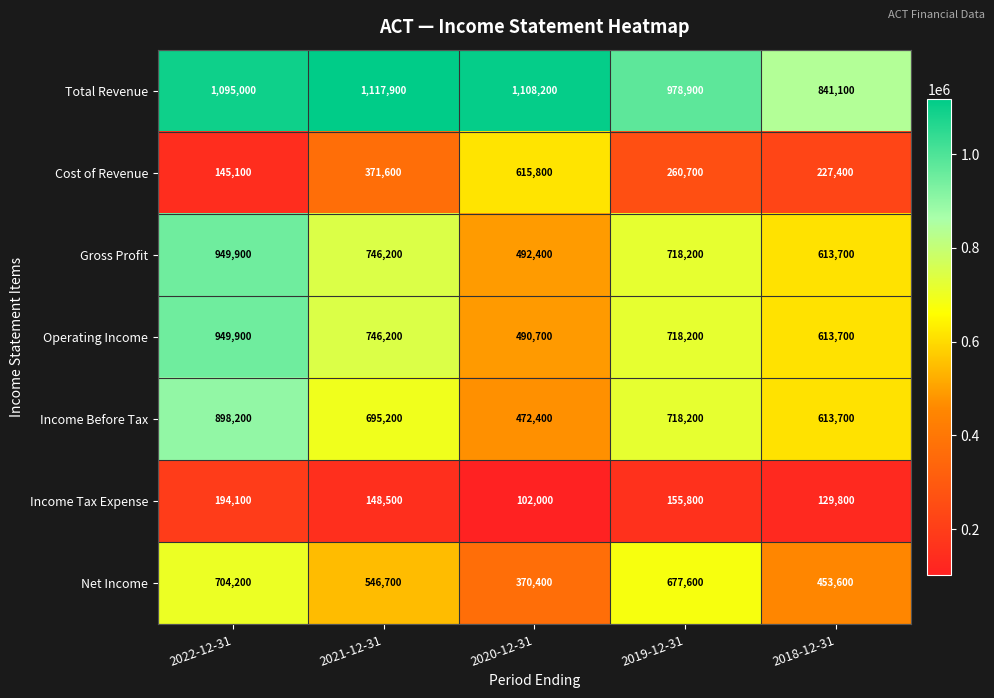

How many distinct data groups are displayed?

7